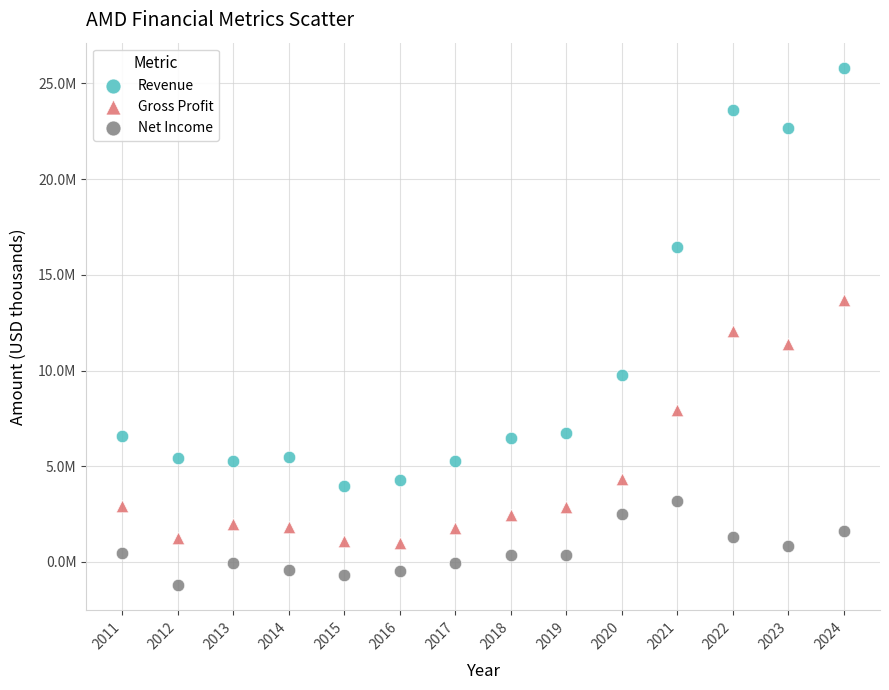

What are all the series names shown in the legend?

Revenue, Gross Profit, Net Income